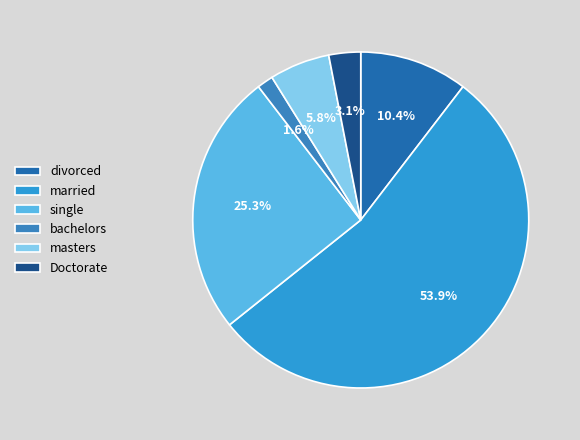

How many segments does this pie chart have?

6